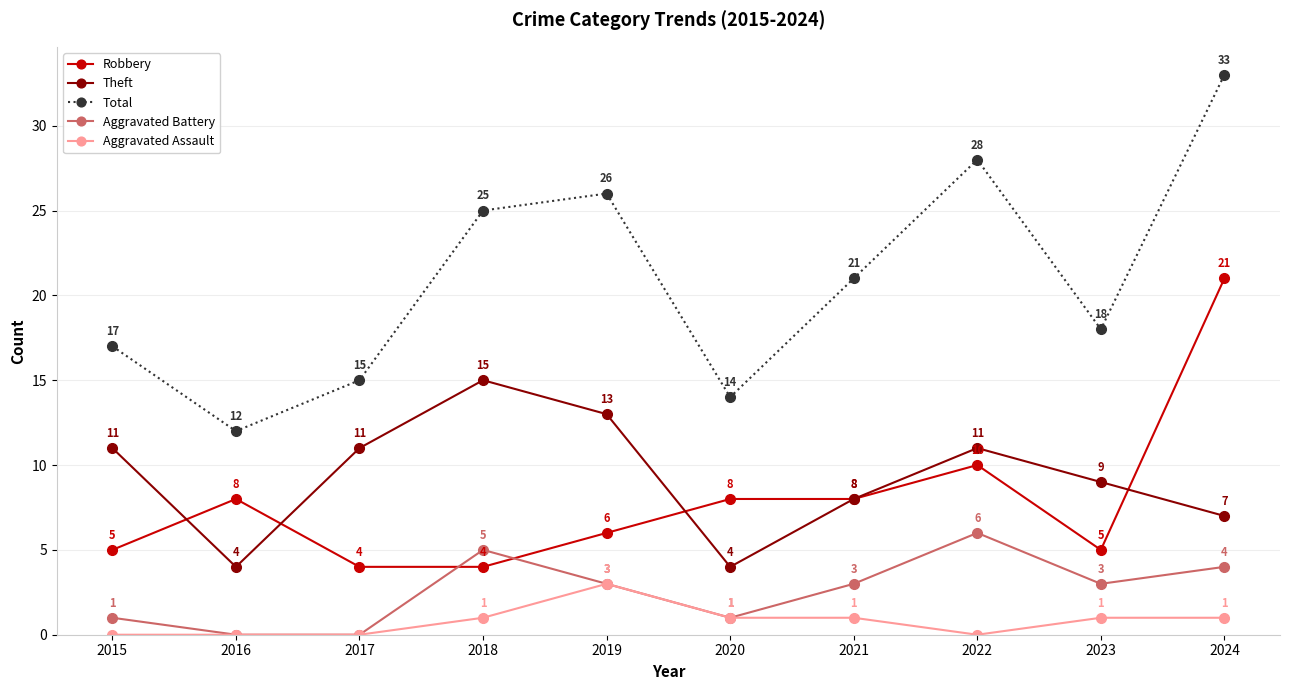

What is the spread (max minus min) of values at 2016?

12